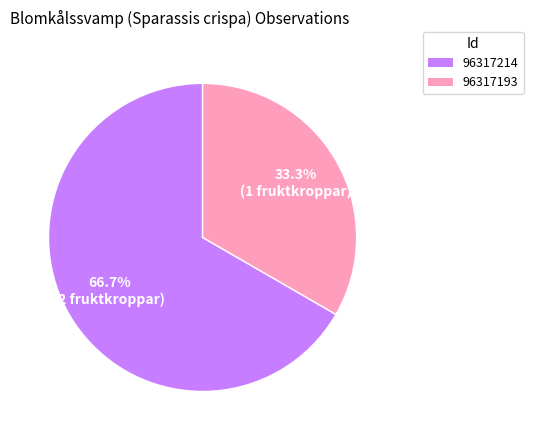

Count the number of slices in the pie.

2